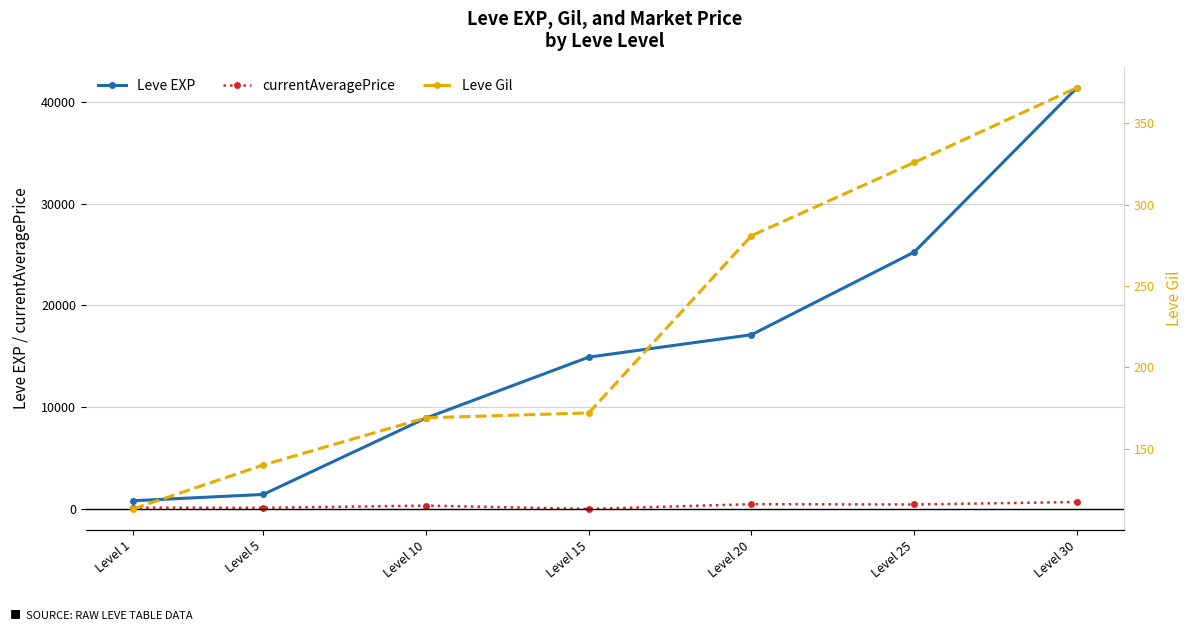

How many data points does each series have?

7